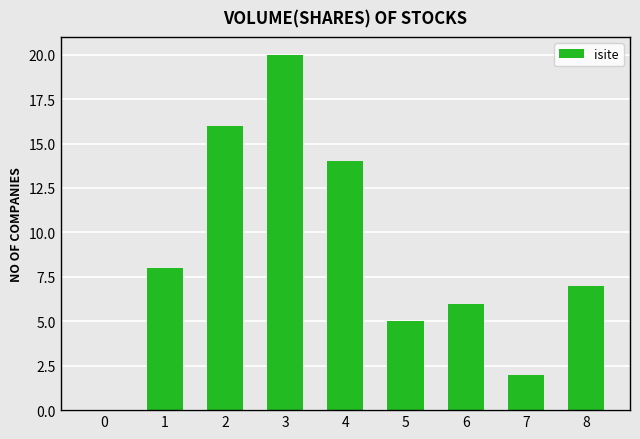

Does the chart contain stacked bars?

No